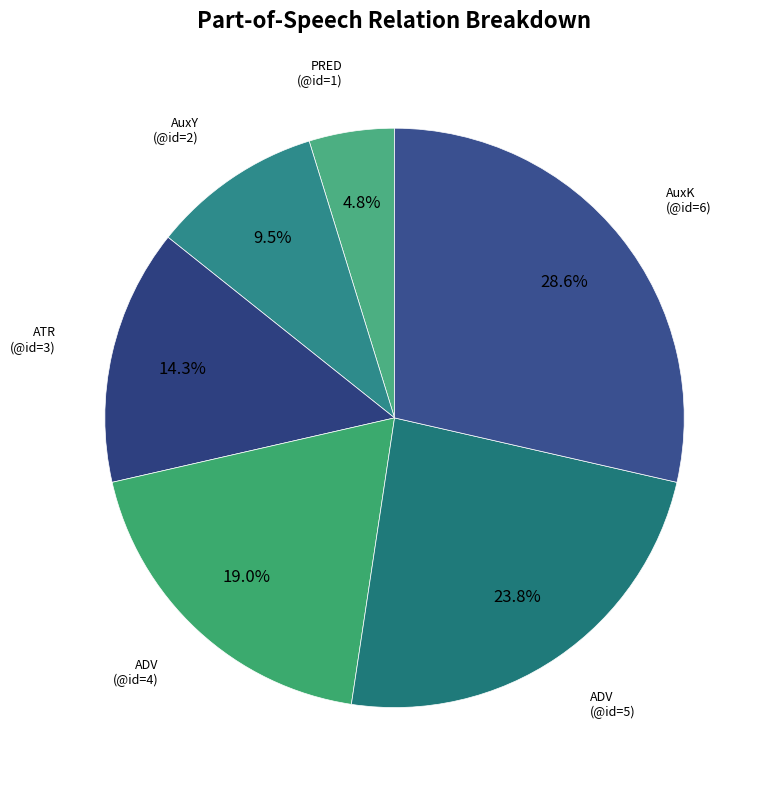

Is there any slice that represents more than half of the pie?

No